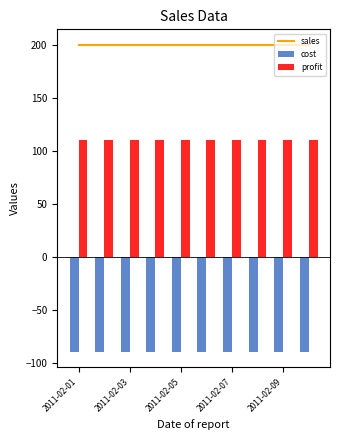

What is the average value of the cost series?

-90